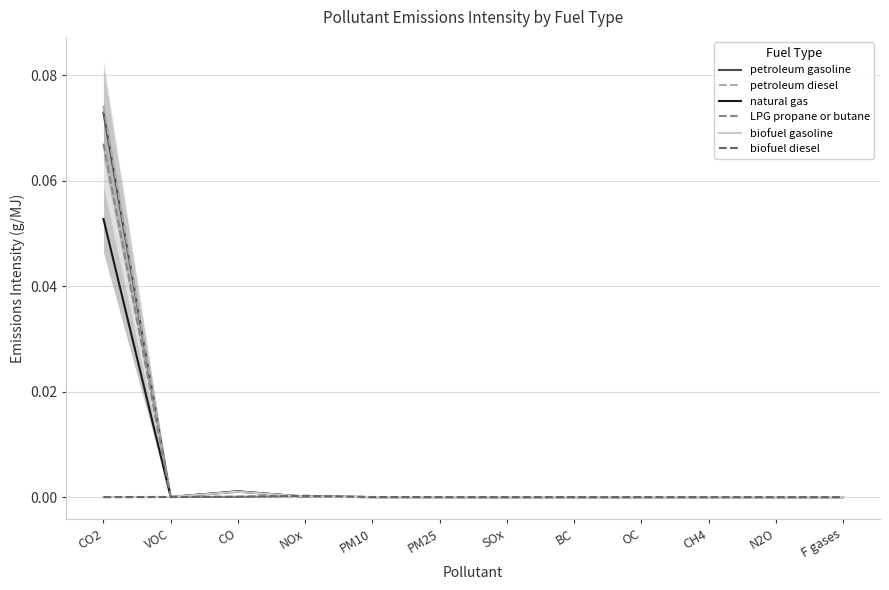

Is it true that biofuel diesel equals 0.0 at F gases?

True